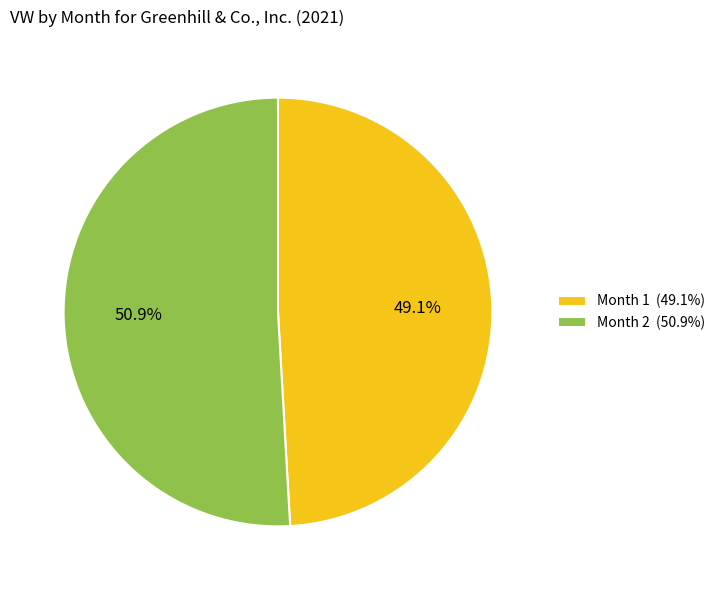

Rank the categories by value from lowest to highest.

Month 1, Month 2